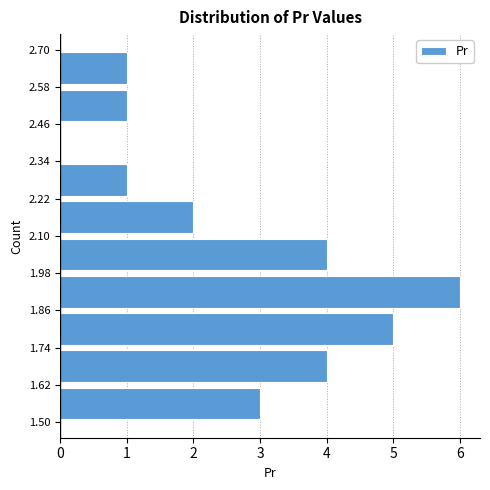

Over which range of the y-axis is the bar longest?

1.86 to 1.98